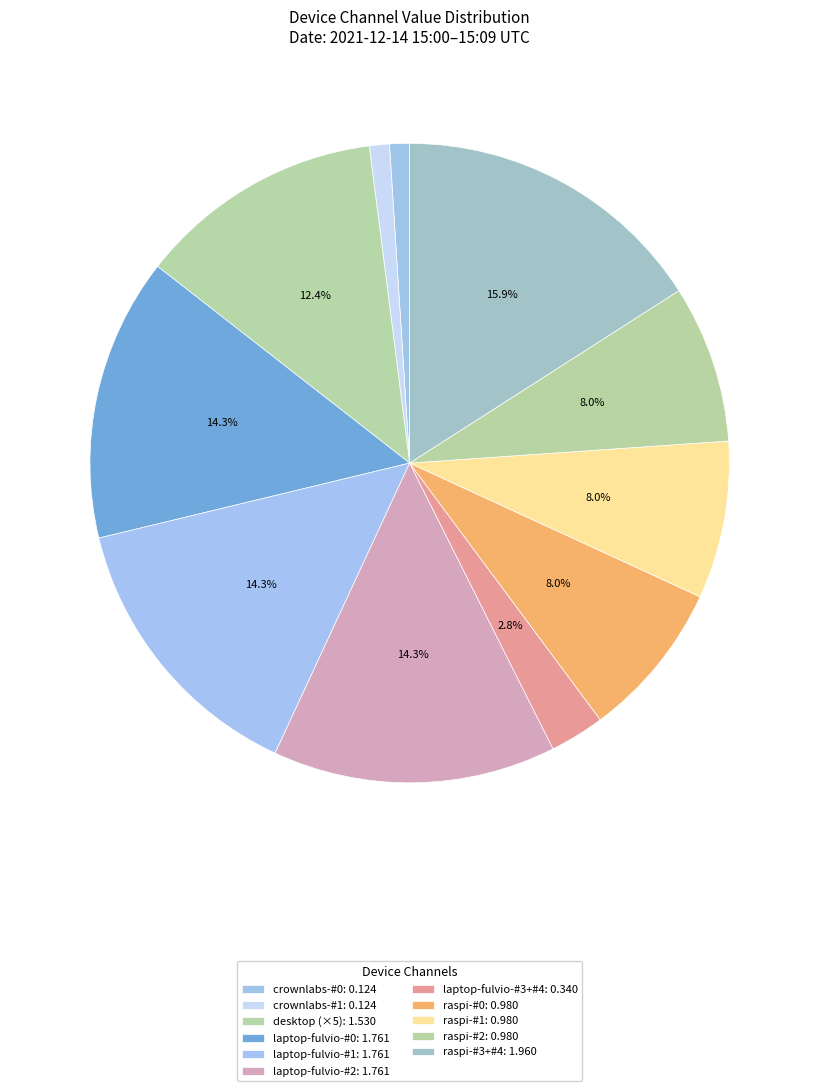

How many slices are in this pie chart?

11